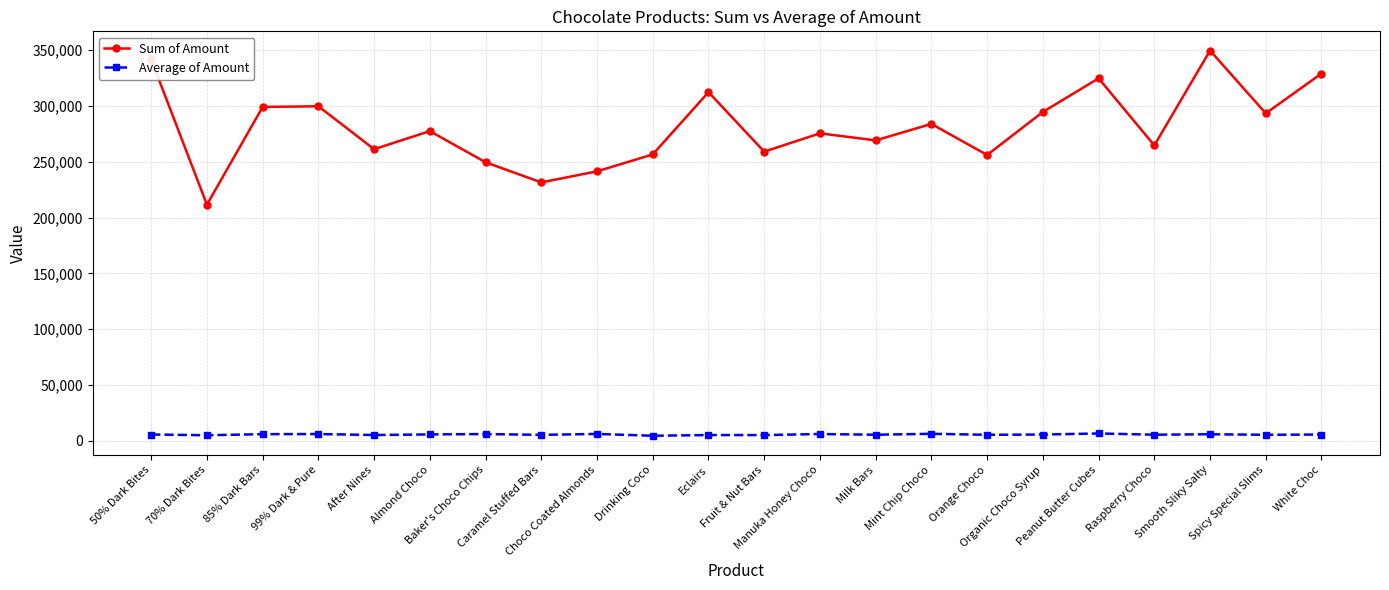

What is the value of the Average of Amount point at the 22nd from the left?

5674.9